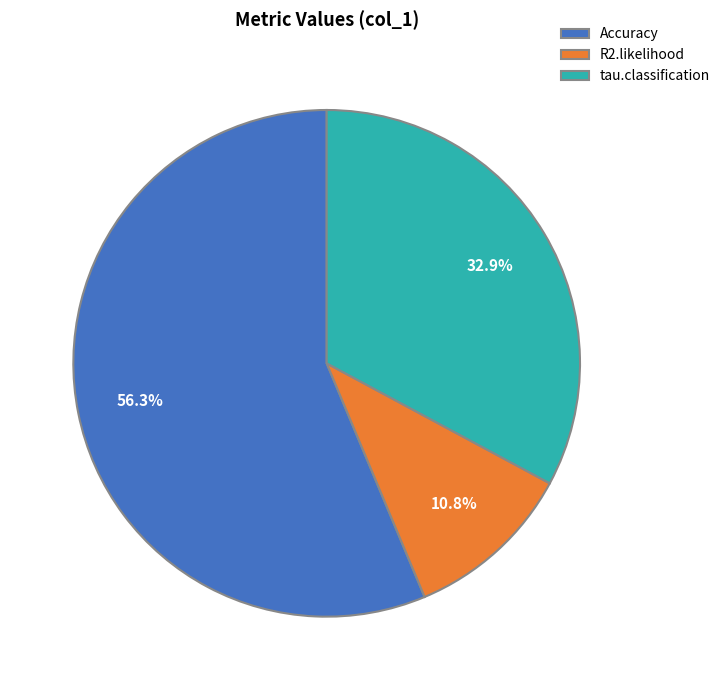

How many segments does this pie chart have?

3